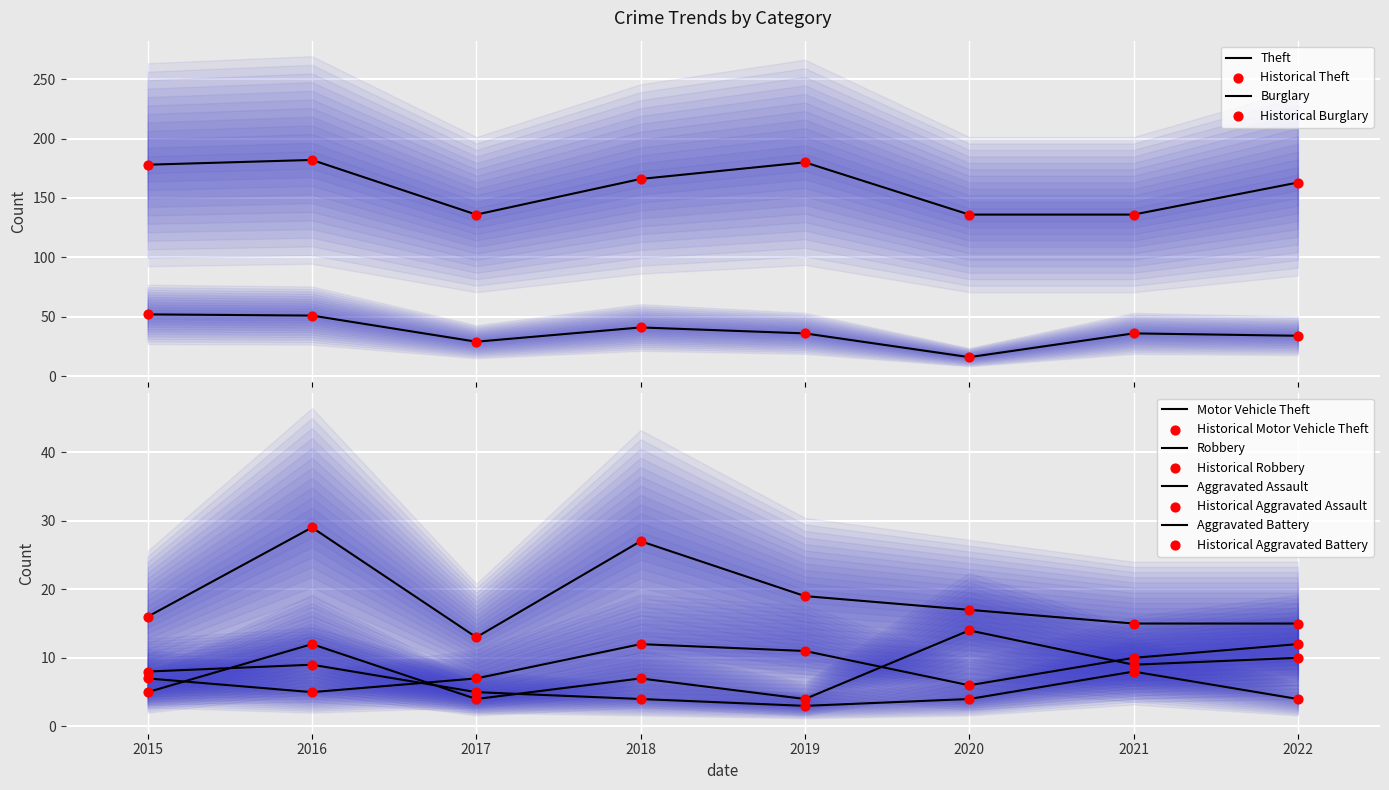

Which series has the largest total across all categories?

Theft